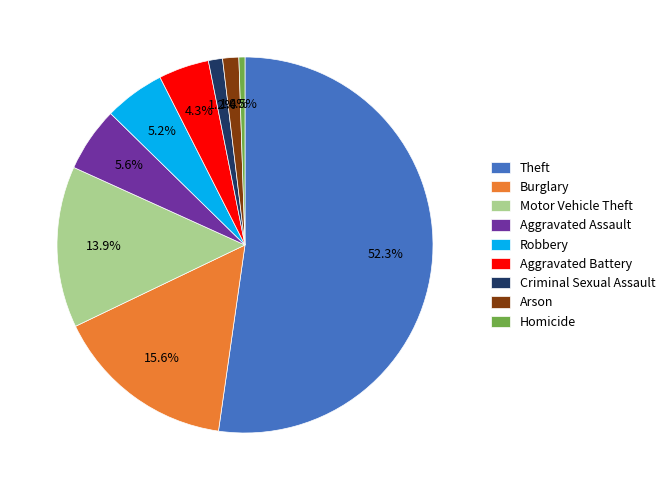

To the nearest percent, what is the difference between the Aggravated Battery and Aggravated Assault slice percentages?

1%